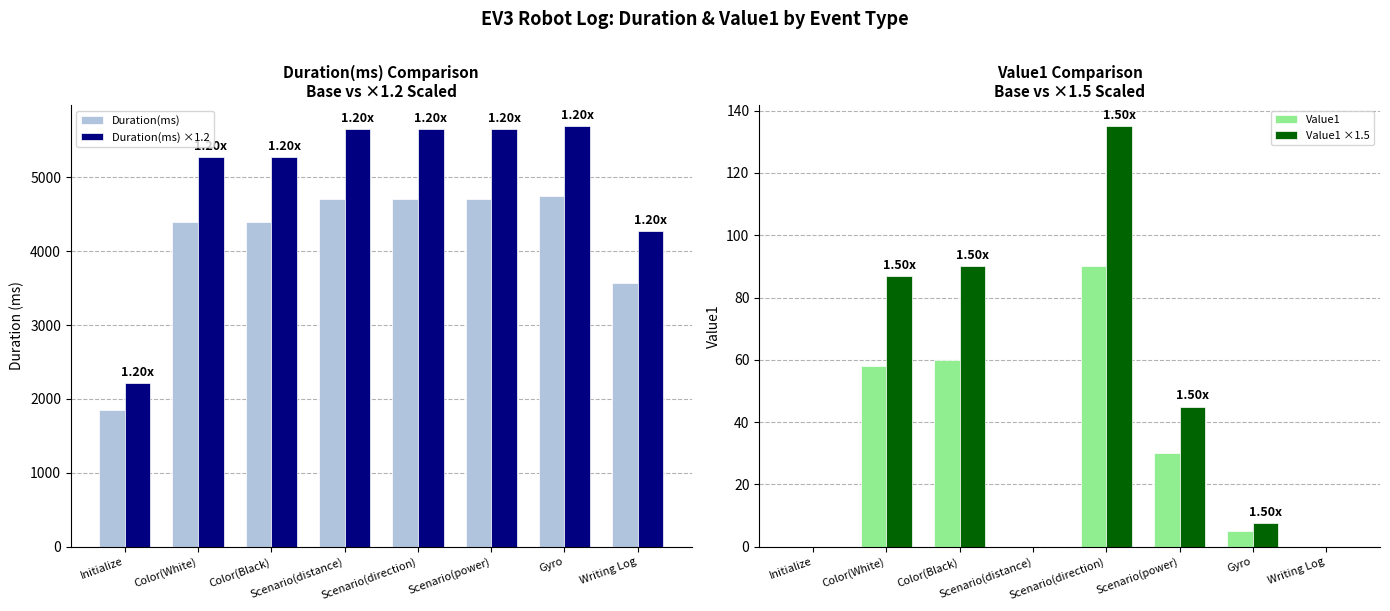

What is the difference between the second highest and second lowest values in the Value1 ×1.5 series?

90.0